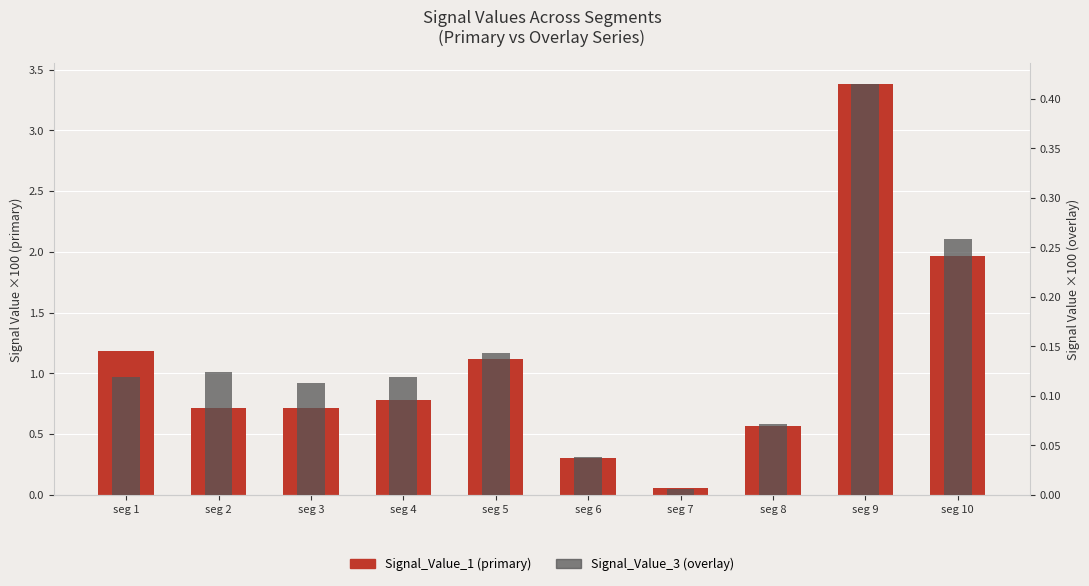

At which label does Signal_Value_3 (overlay) reach its peak?

seg 9